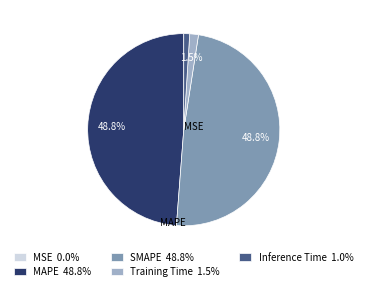

Between Training Time 1.5% and MAPE 48.8%, which is larger?

MAPE 48.8%